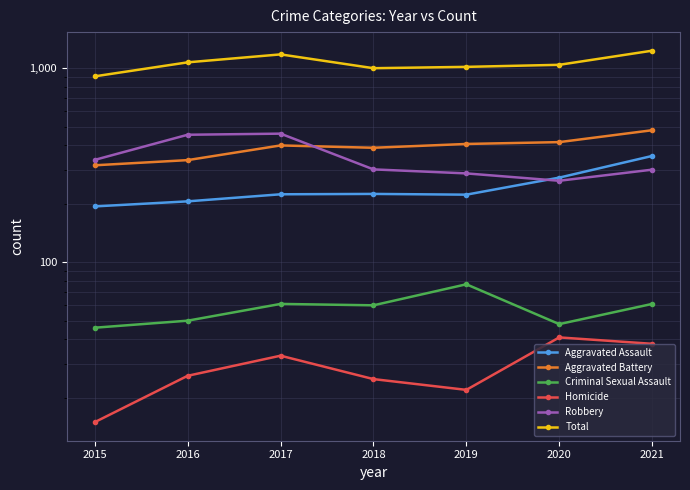

Reading left to right, list all the values displayed in this chart.

Aggravated Assault: 194	206	224	225	223	273	353
Aggravated Battery: 316	336	400	389	407	416	479
Criminal Sexual Assault: 46	50	61	60	77	48	61
Homicide: 15	26	33	25	22	41	38
Robbery: 337	454	460	301	287	263	300
Total: 908	1072	1178	1000	1016	1041	1231